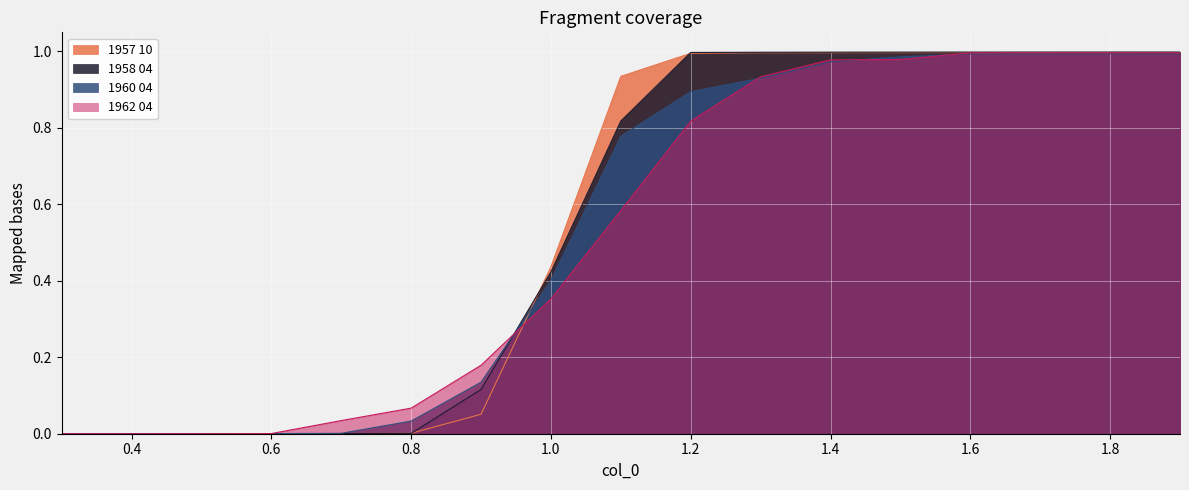

How many series are shown in this chart?

4